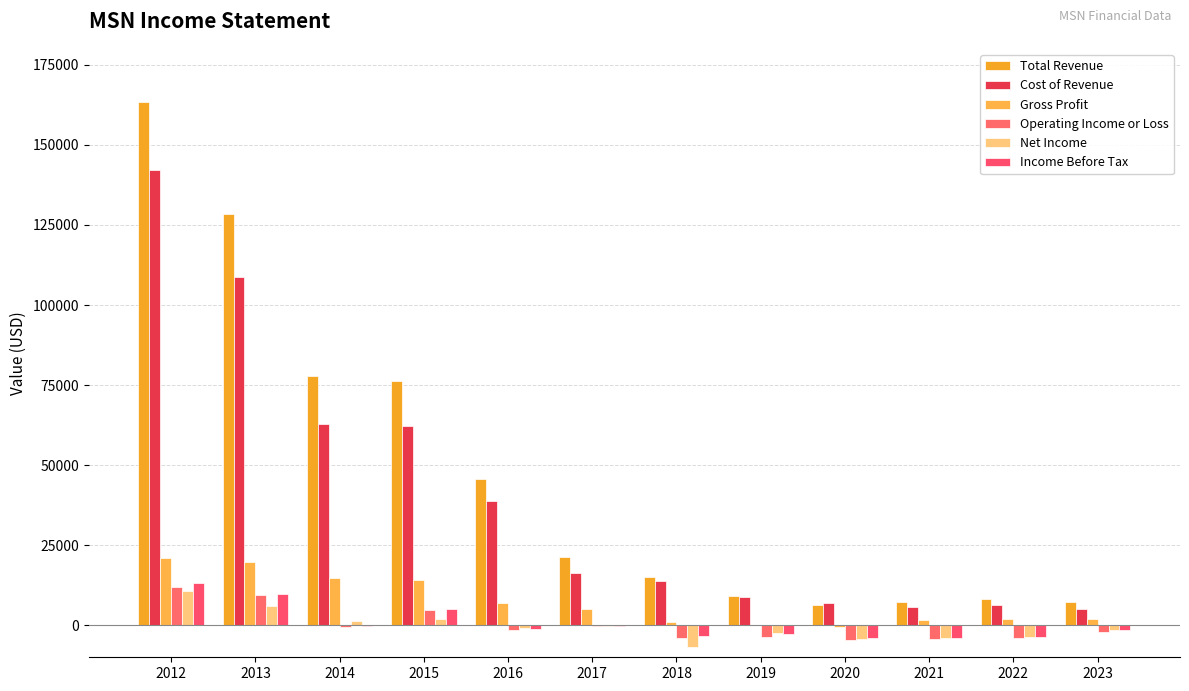

At which category is the sum across all series the highest?

2012